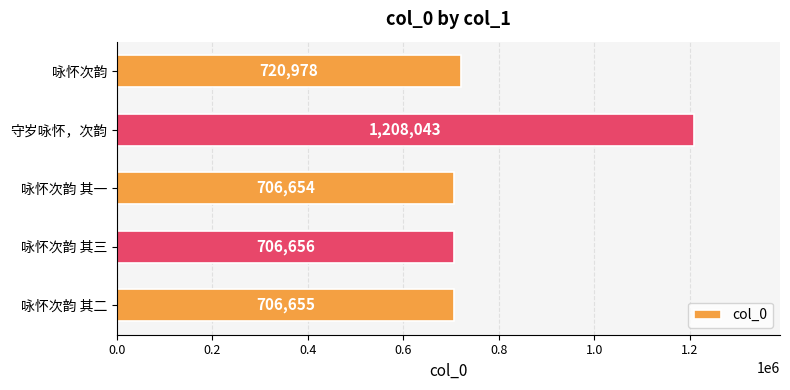

How many categories are shown in the chart?

5